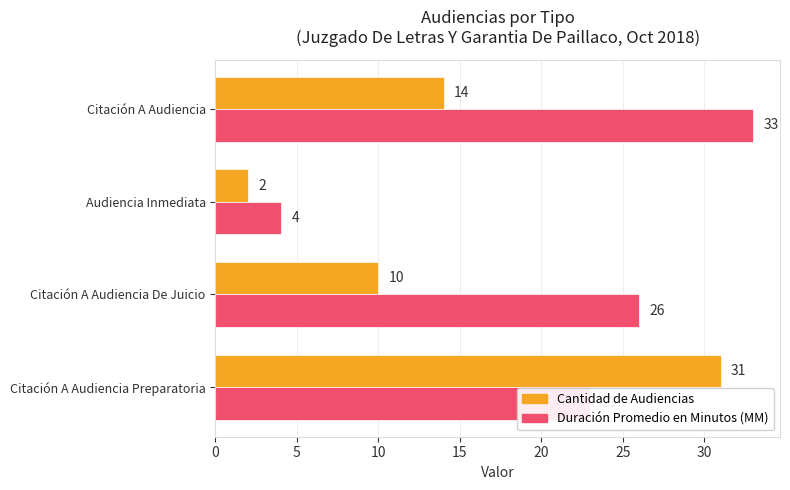

What is the difference between the maximum and second lowest values in the Duración Promedio en Minutos (MM) series?

10